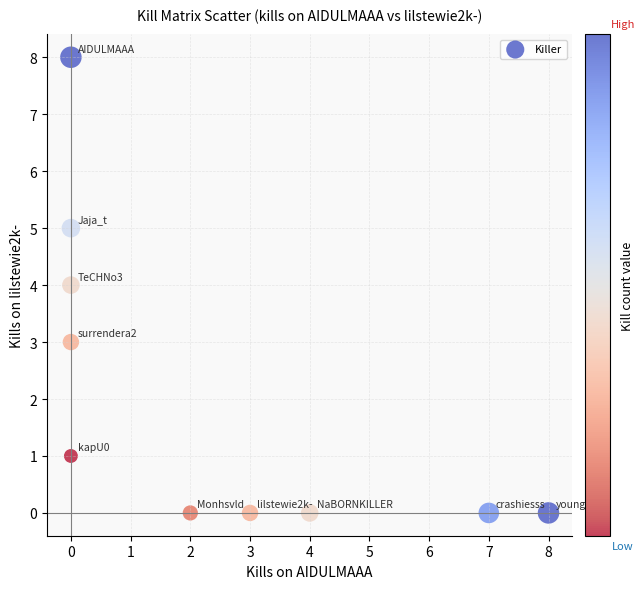

What is the range of Y values (max minus min)?

8